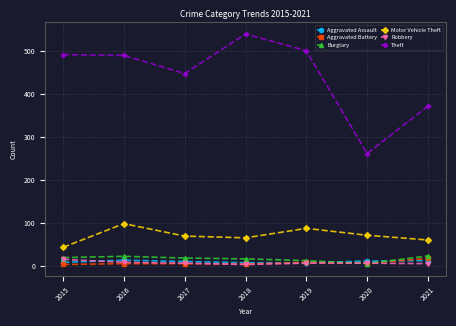

In Theft, how many points are lower than both neighbors (excluding endpoints)?

2